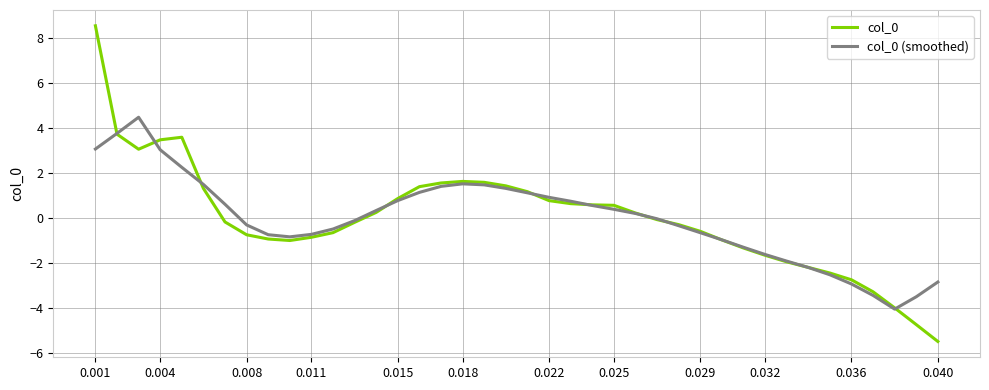

What is the greatest value displayed?

8.6